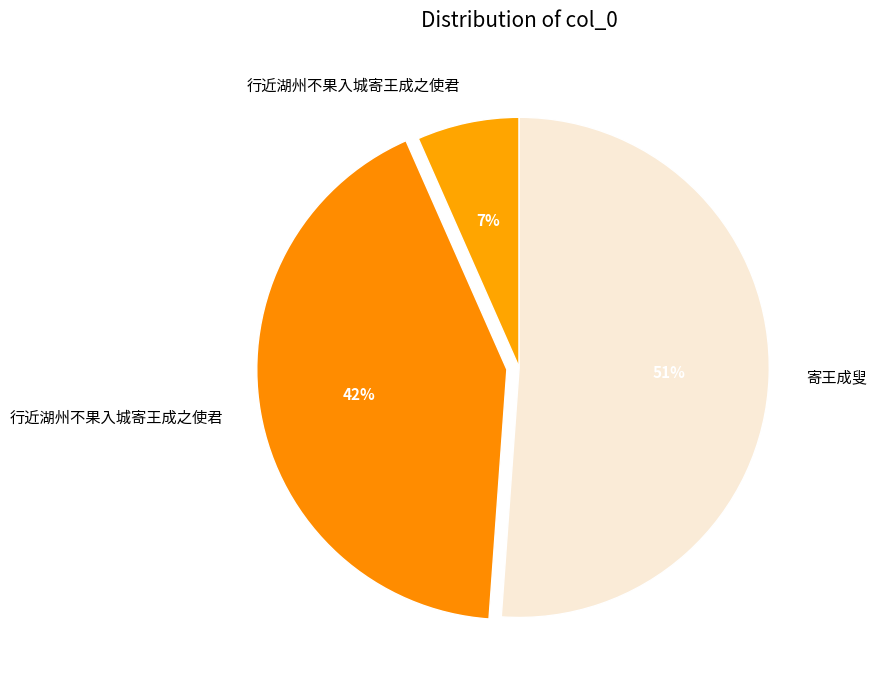

What is the largest slice in the pie chart?

寄王成叟